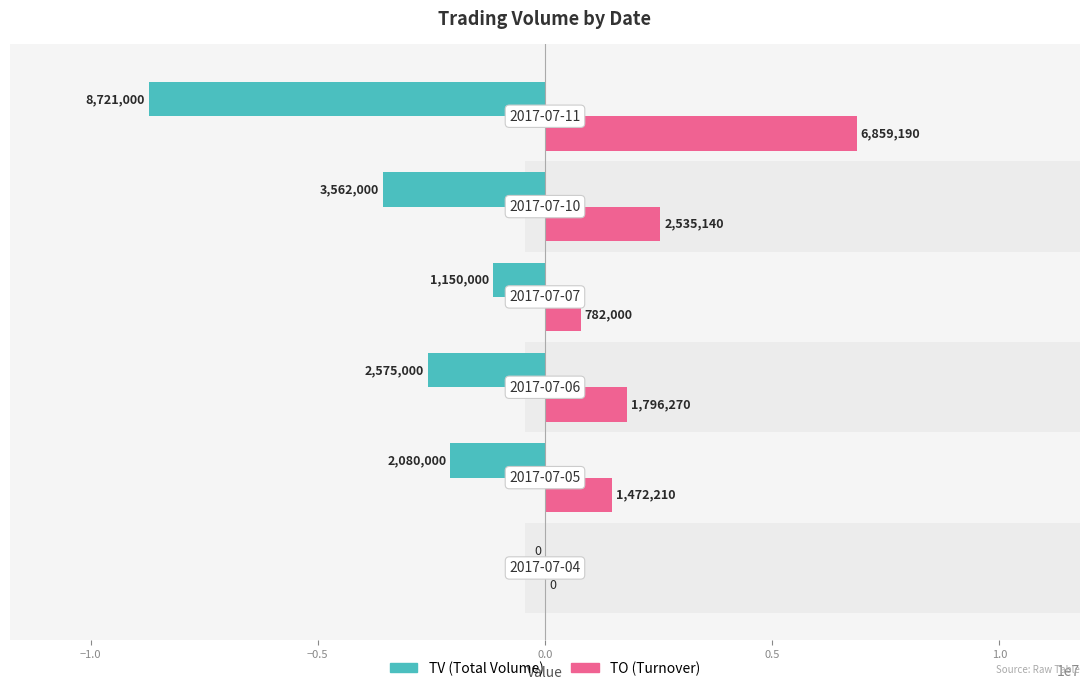

What value does the TV series have at 0.0, to the nearest 10?

-1150000